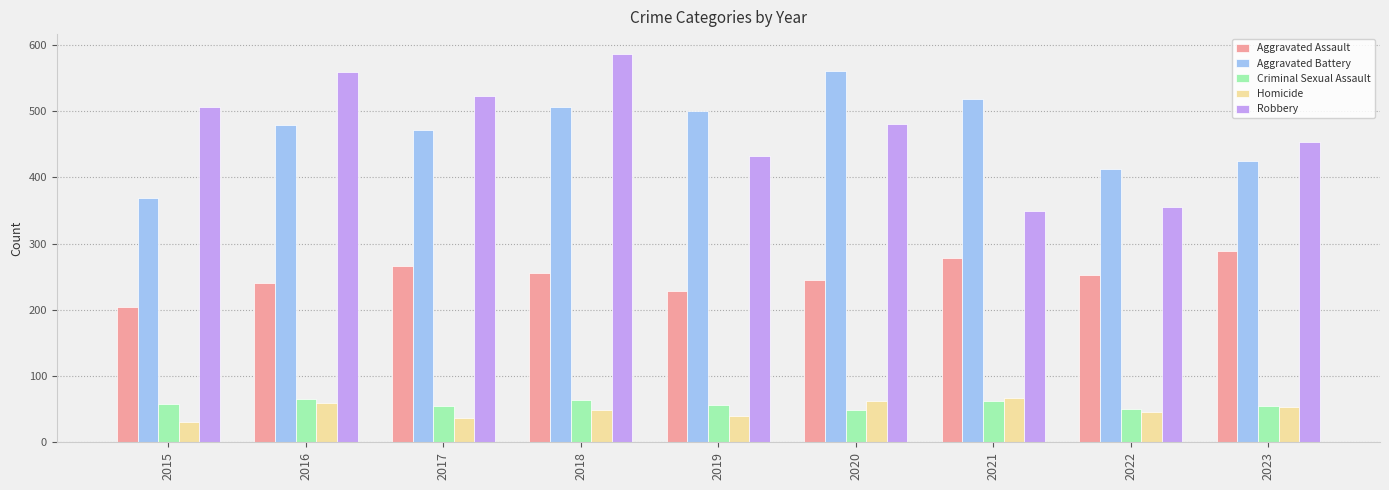

Which category has the highest value in the Aggravated Battery series?

2020